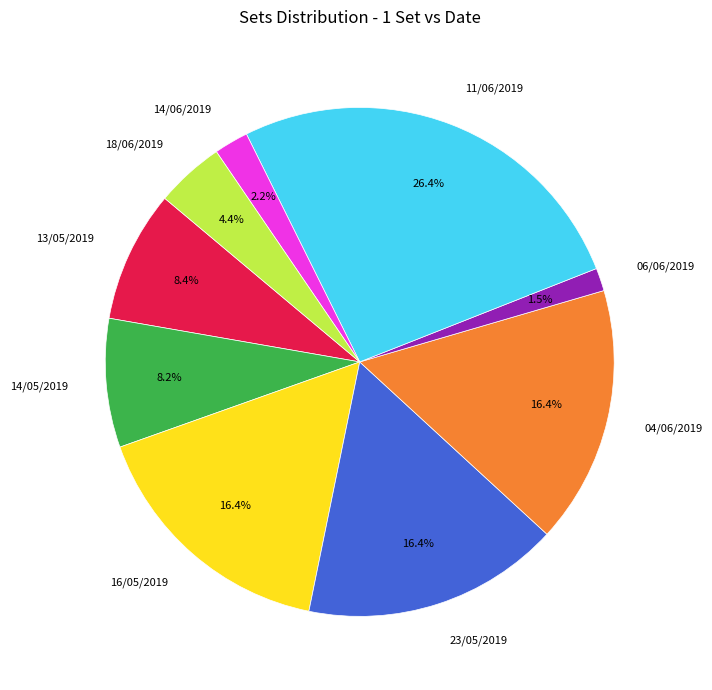

Does any single category account for the majority?

No